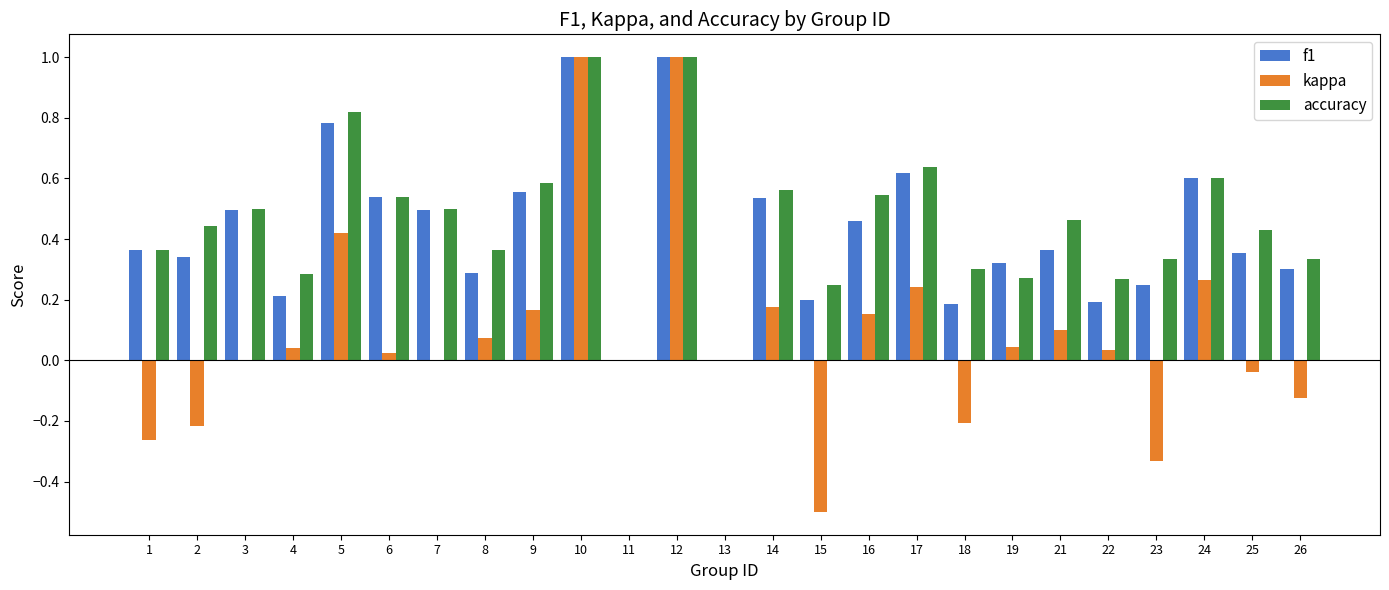

True or false: kappa has a value of -0.5 at 23.

False